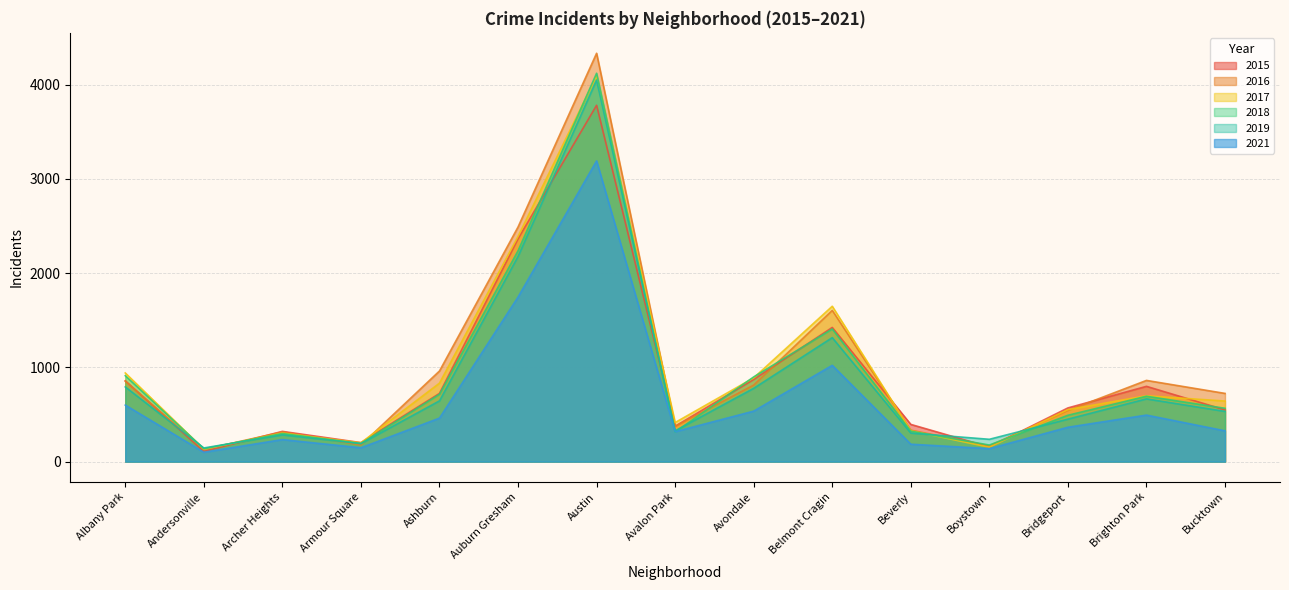

Which series has the largest total across all categories?

2016